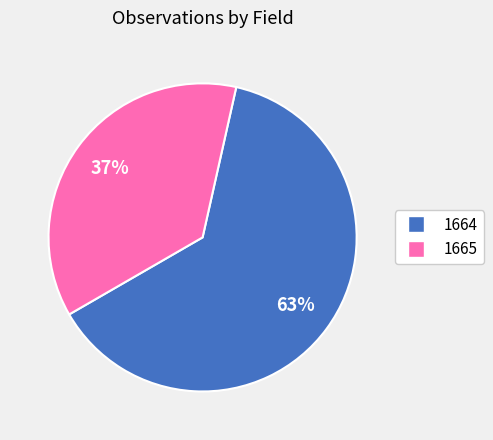

To the nearest percent, what is the difference between the largest and smallest slice percentages?

26%